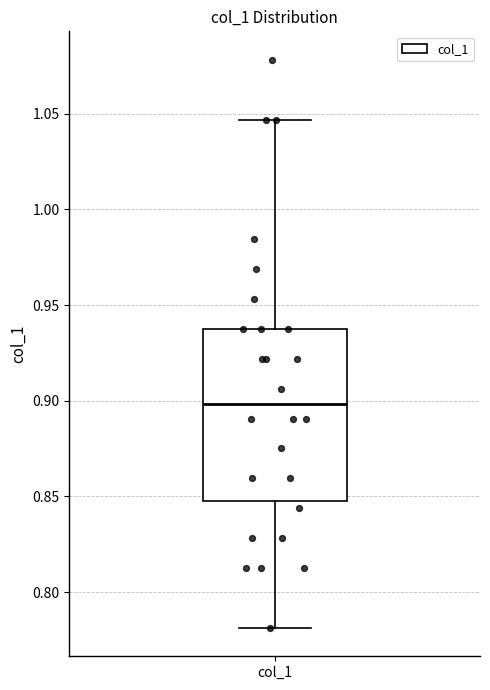

Where does the lower whisker of the box for col_1 end on the y-axis? The values are not printed on the chart, so give them approximately, as read against the axis.

0.780